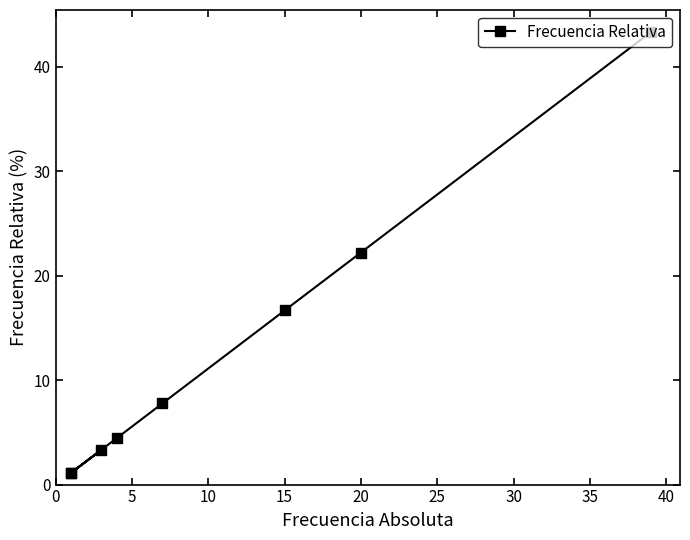

What is the difference between the values at 5 and 0?

21.1